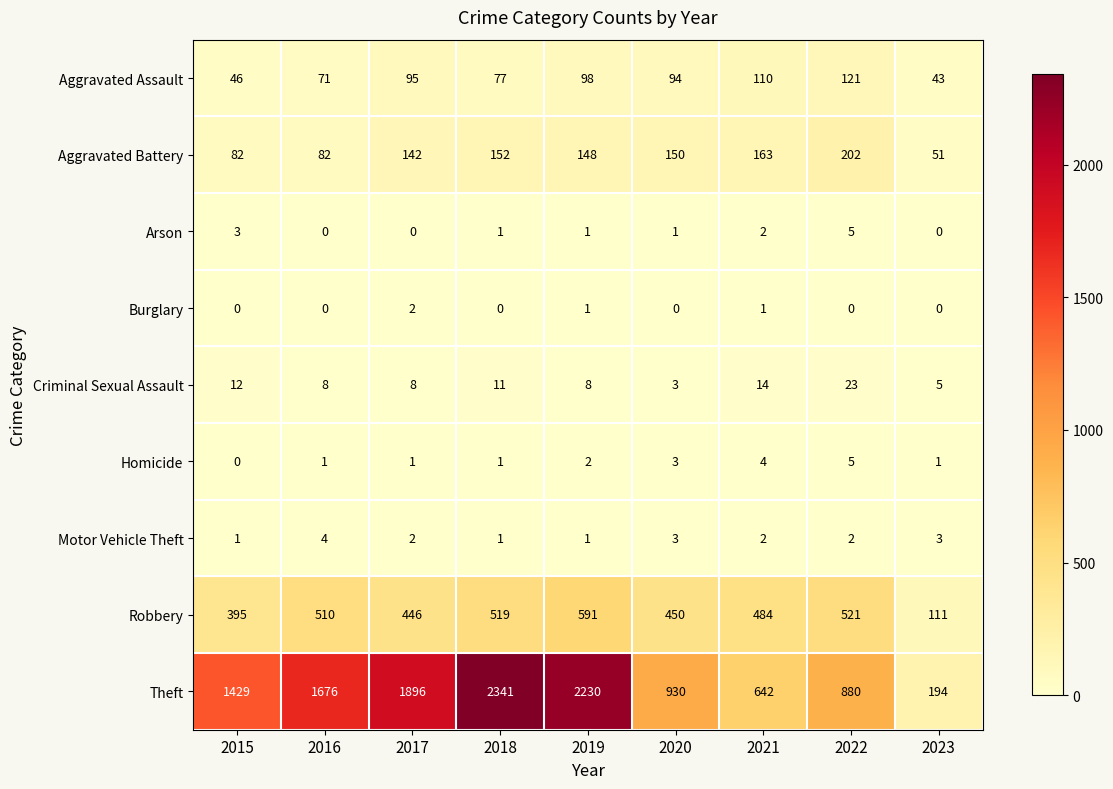

How many distinct data groups are displayed?

9